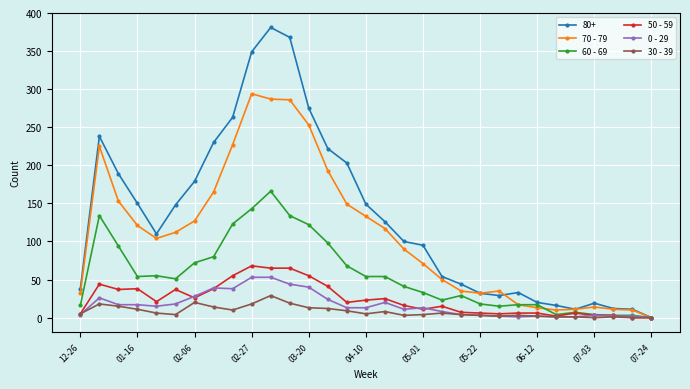

Which series has the largest total across all categories?

80+